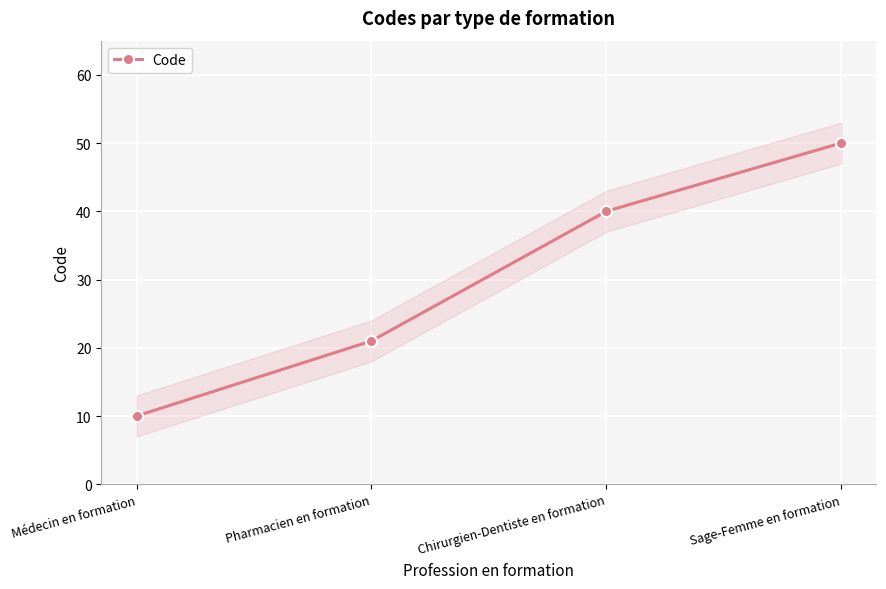

Where is the data nearest to the value 30?

Pharmacien en formation